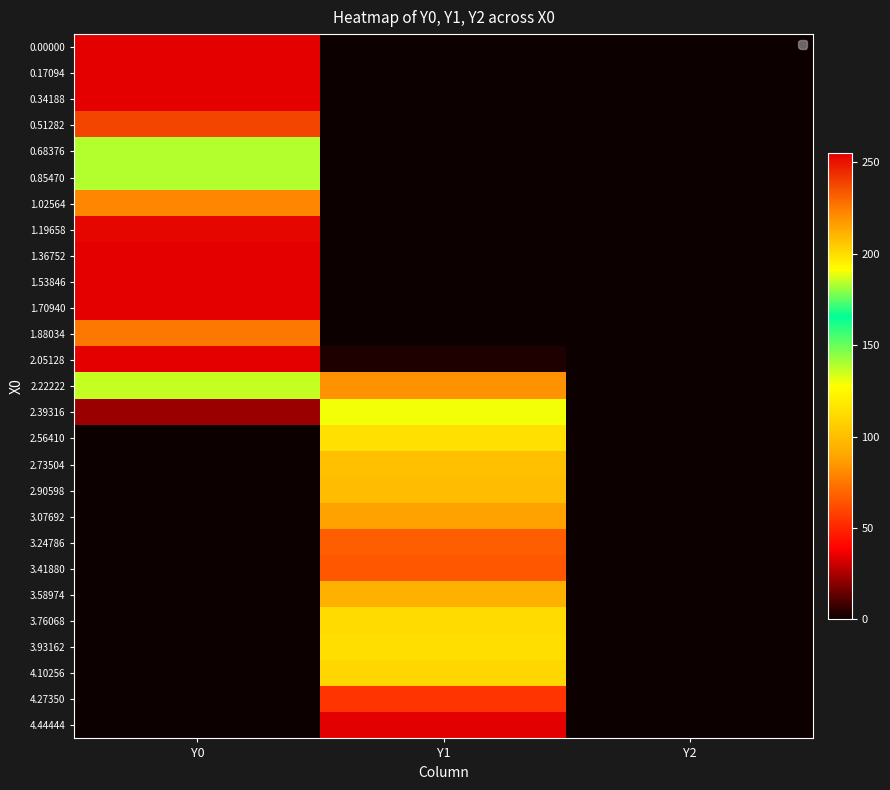

Which label corresponds to the largest value in the chart?

Y0